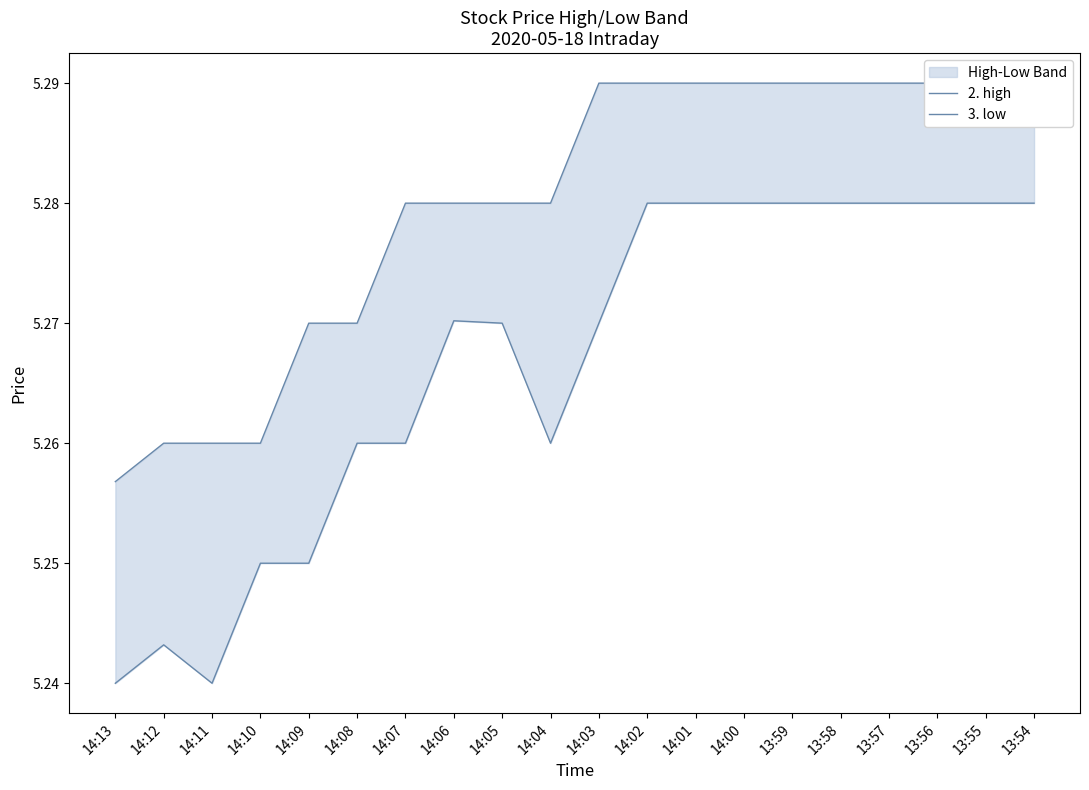

What is the label of the 9th point from the right?

14:02